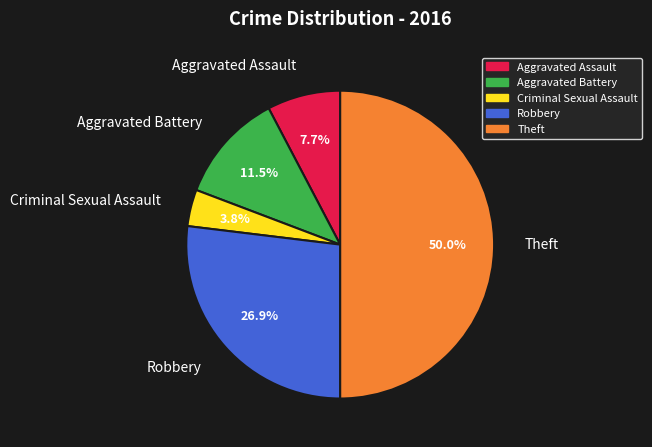

Does Criminal Sexual Assault represent more than half of the total?

No